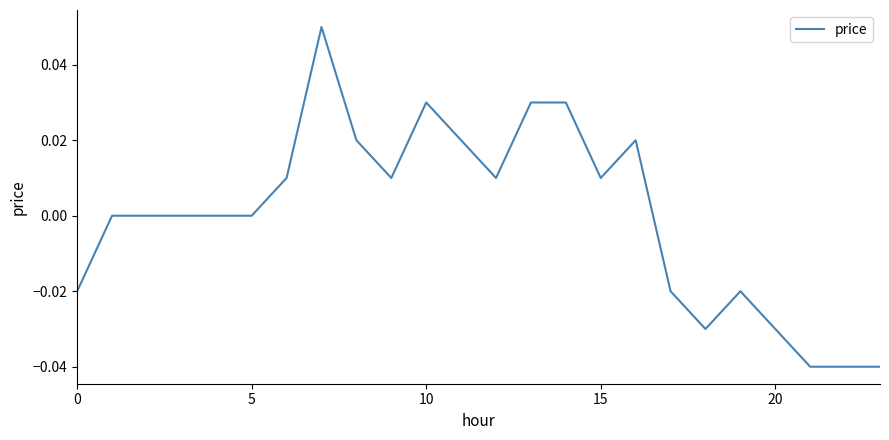

Does the chart have visible grid lines?

No